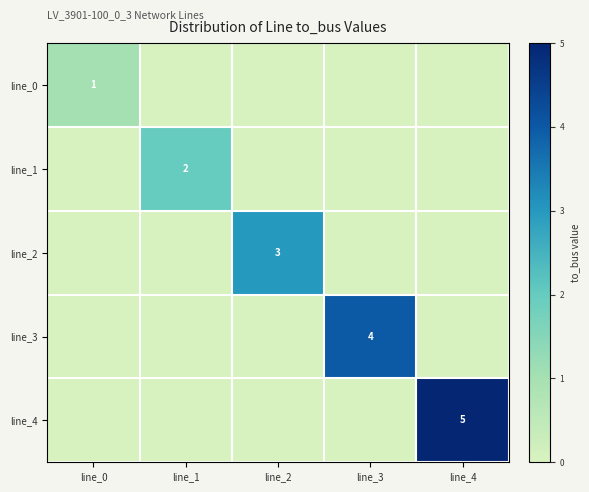

What is the sum of all line_2 values?

3